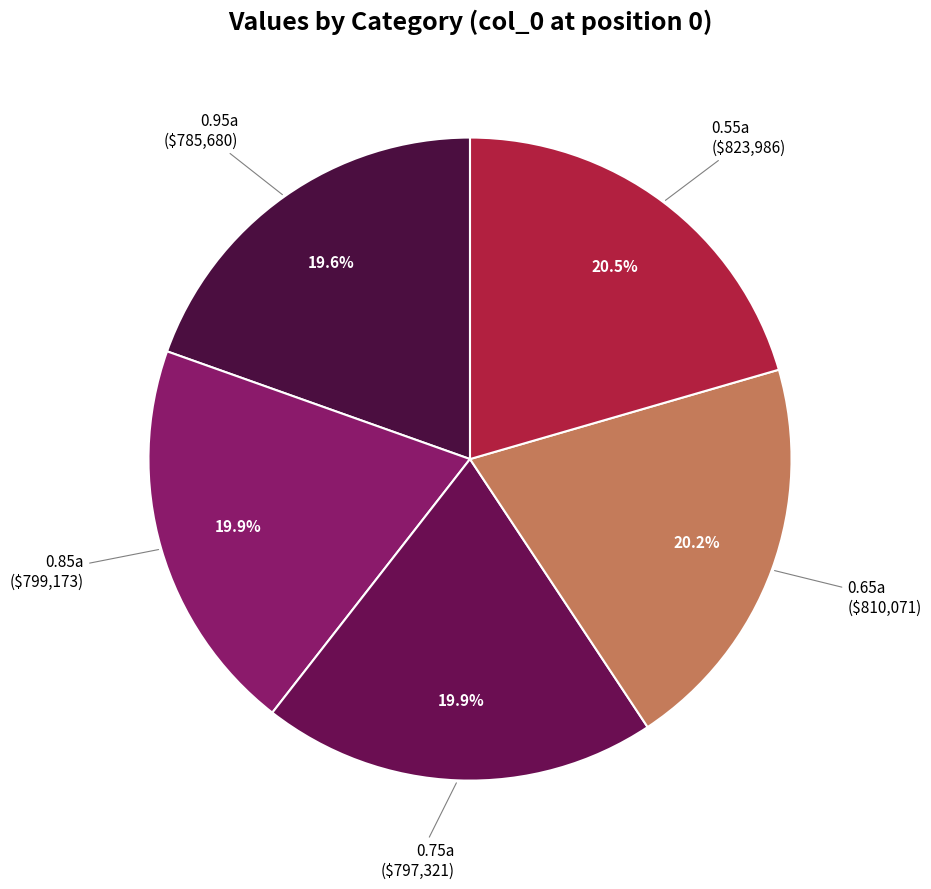

Rank the categories by value from lowest to highest.

0.95a, 0.75a, 0.85a, 0.65a, 0.55a